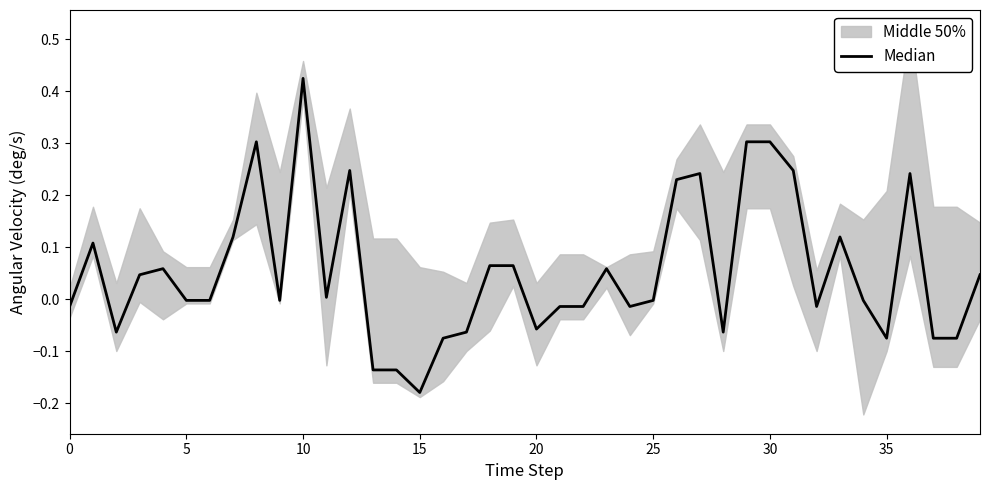

Is it true that the value at 27 is 0.1?

False